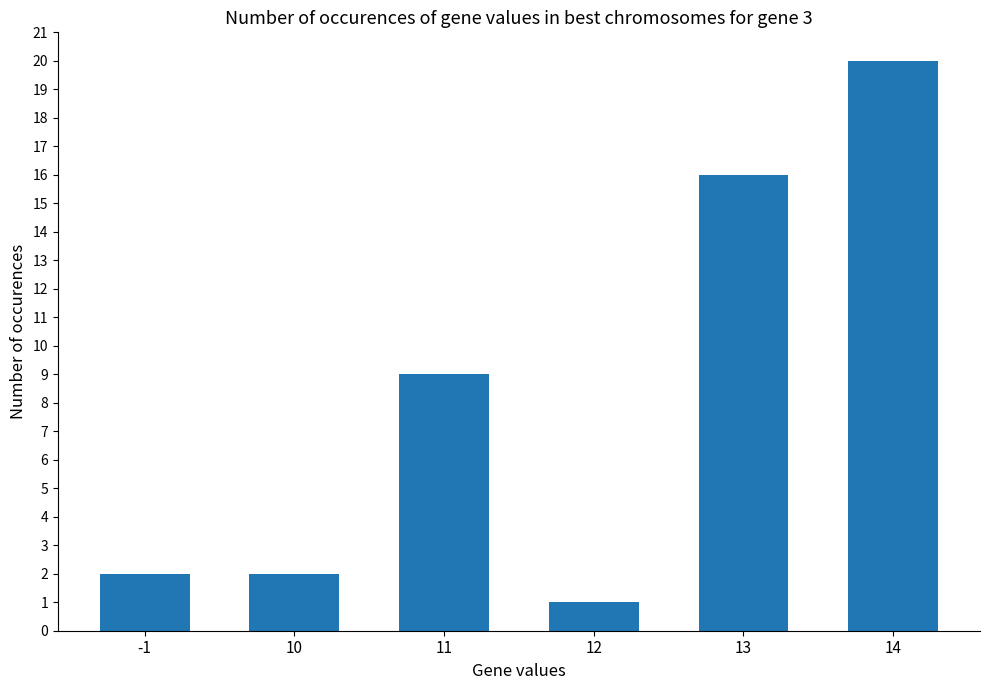

At which label is the value closest to 10?

11